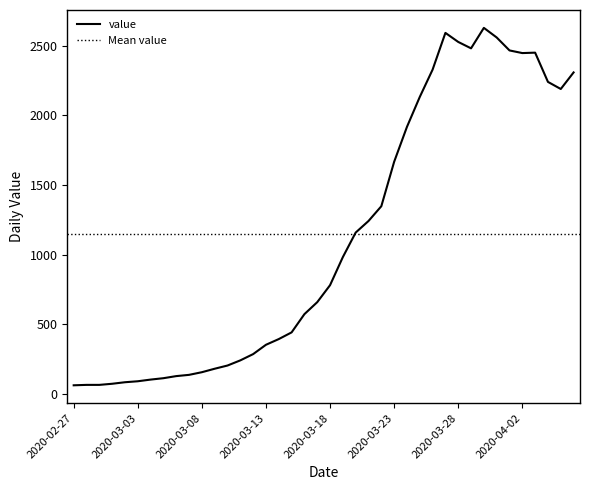

What is the label of the 11th point from the right?

2020-03-27